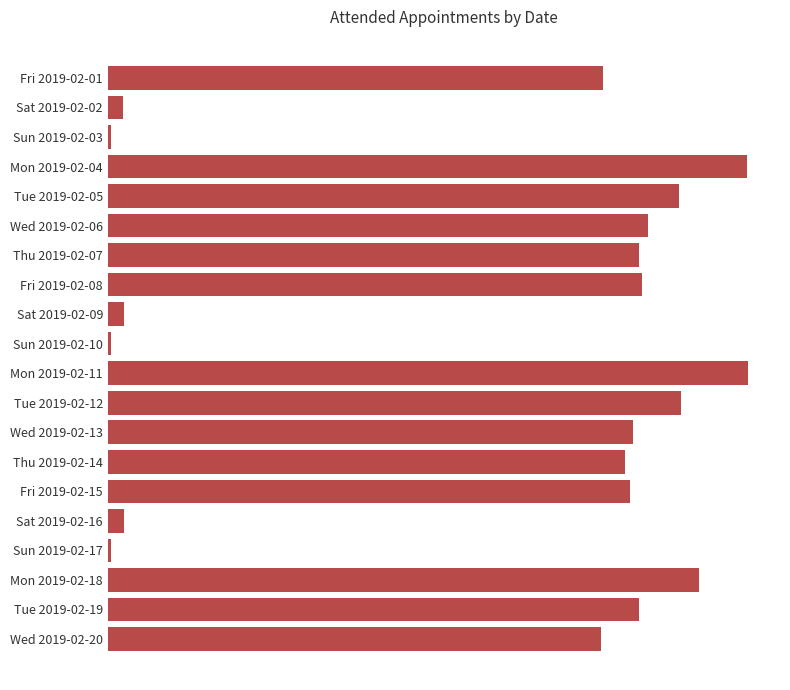

What is the difference between the second highest and minimum values?

1204637